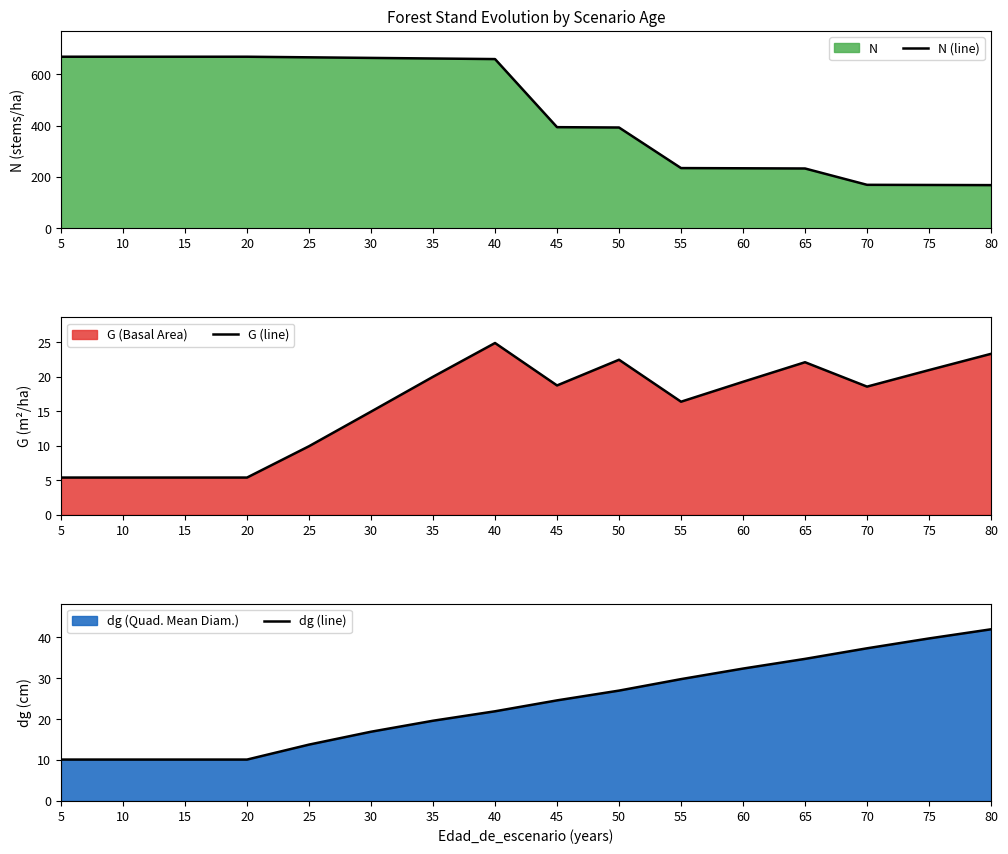

The value of dg (line) at 30 is 16.9. True or false?

True